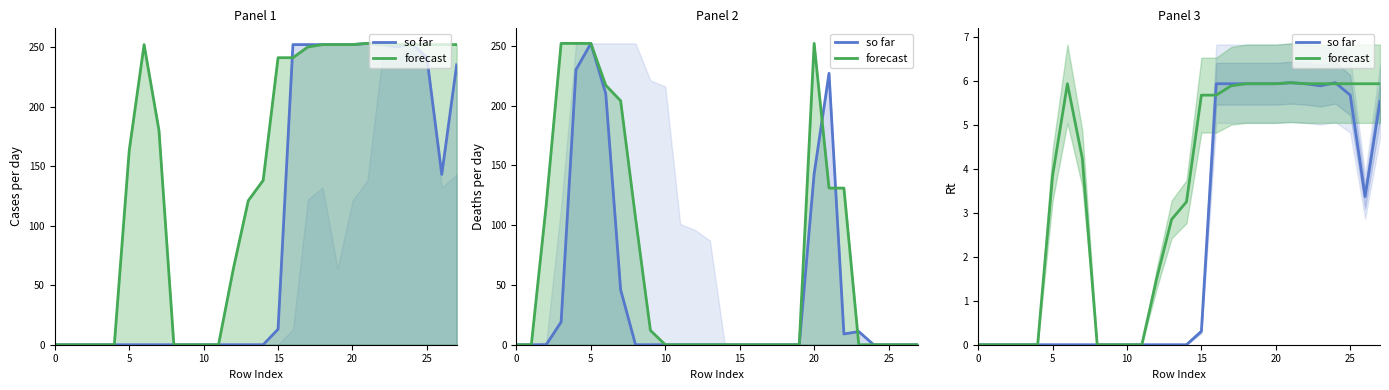

After their last crossing, which series has the higher values: so far or forecast?

forecast